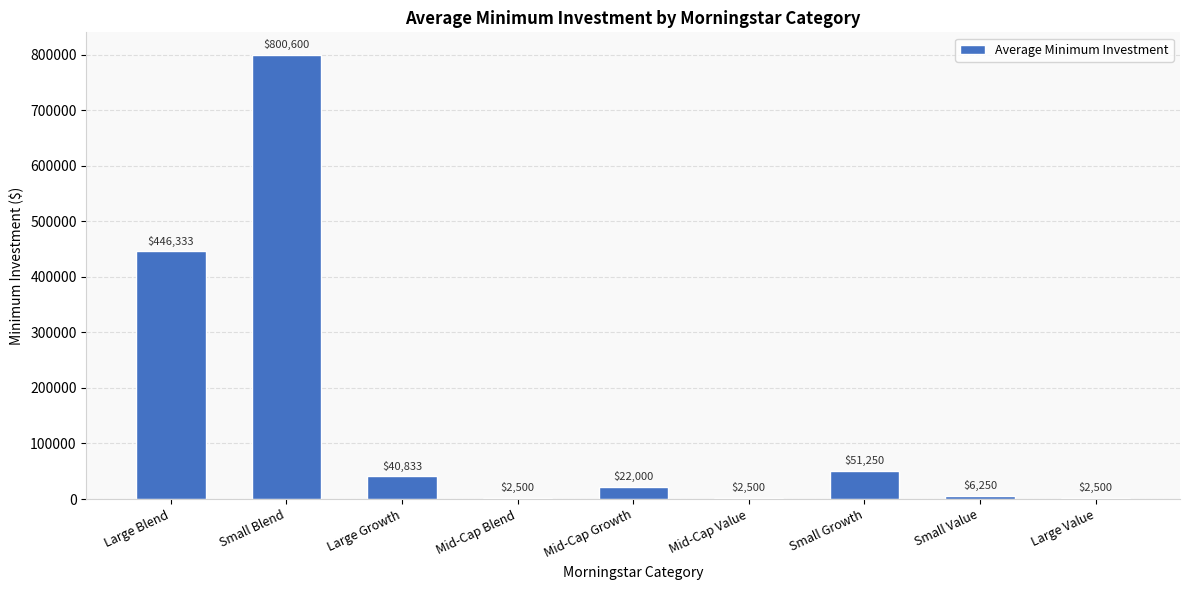

Which has a higher value, Small Value or Small Blend?

Small Blend